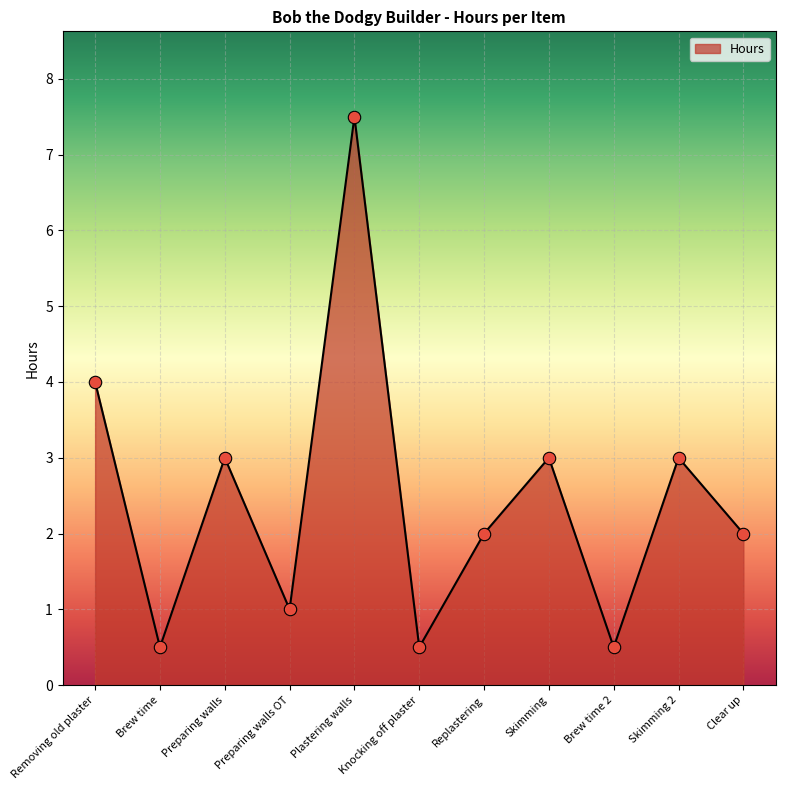

Which has a higher value, Preparing walls or Plastering walls?

Plastering walls